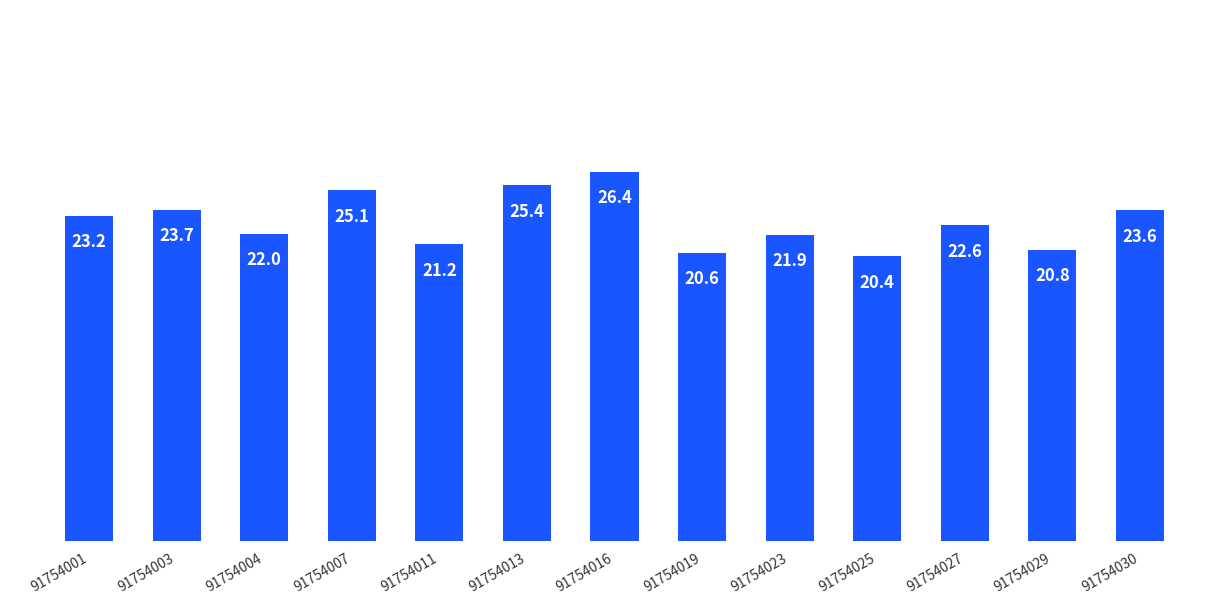

What is the approximate value at 91754004?

22.0